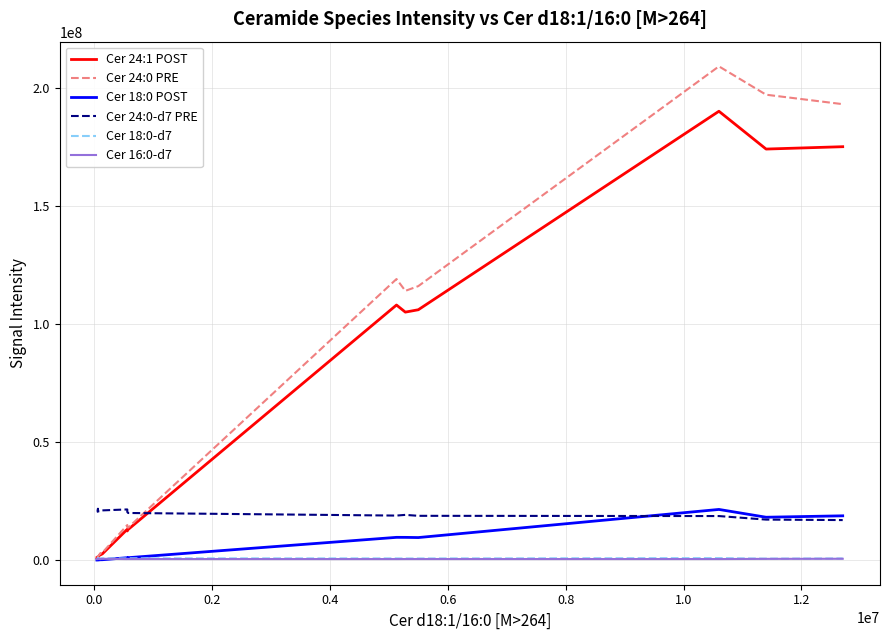

Does the chart have visible grid lines?

Yes